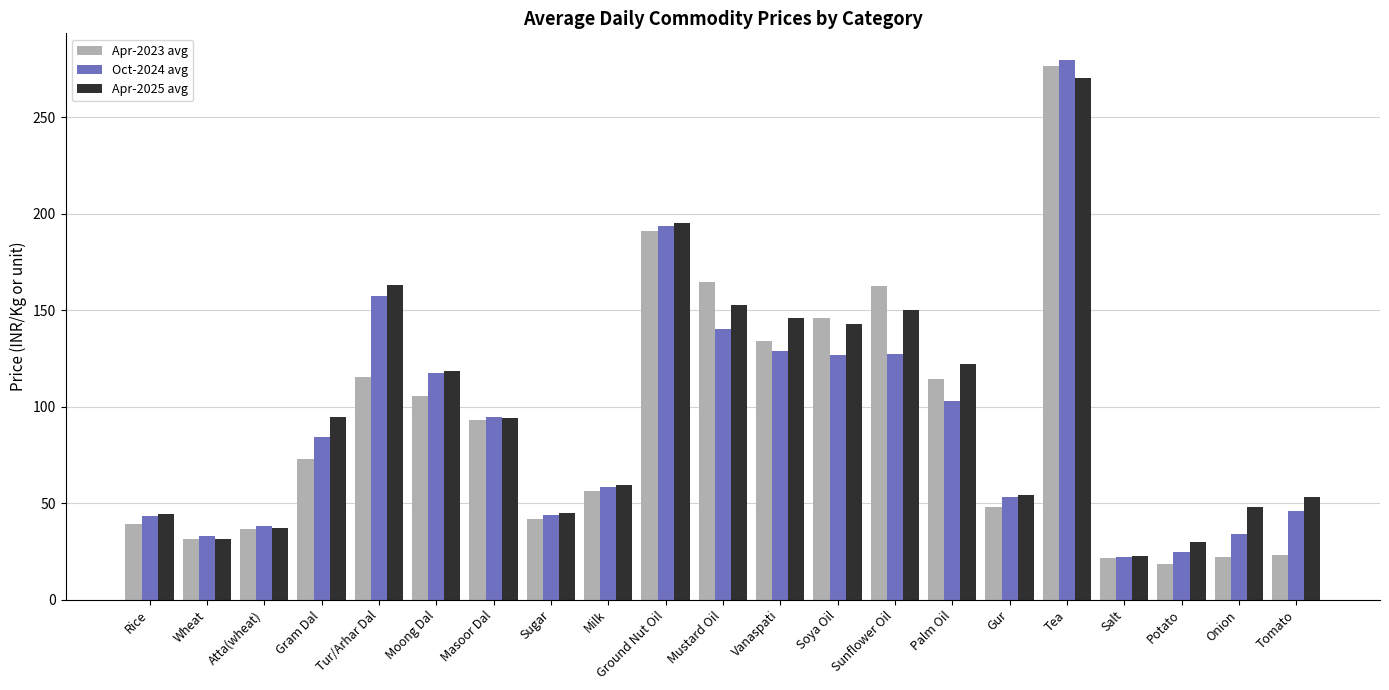

What is the sum of all Apr-2023 avg values?

1913.8